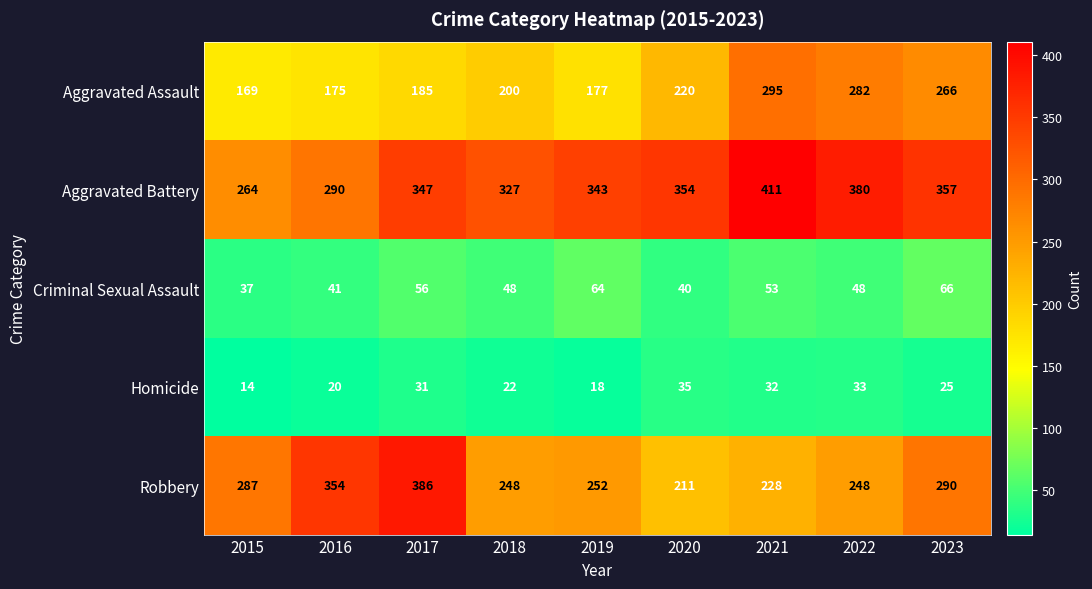

At which label is Criminal Sexual Assault closest to 51?

2021